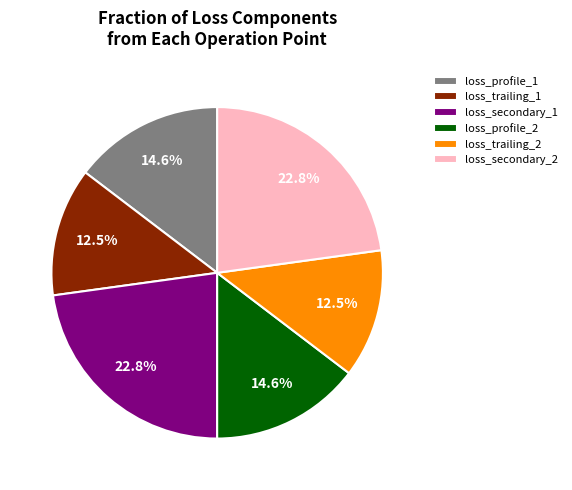

To the nearest percent, what is the average slice percentage?

17%